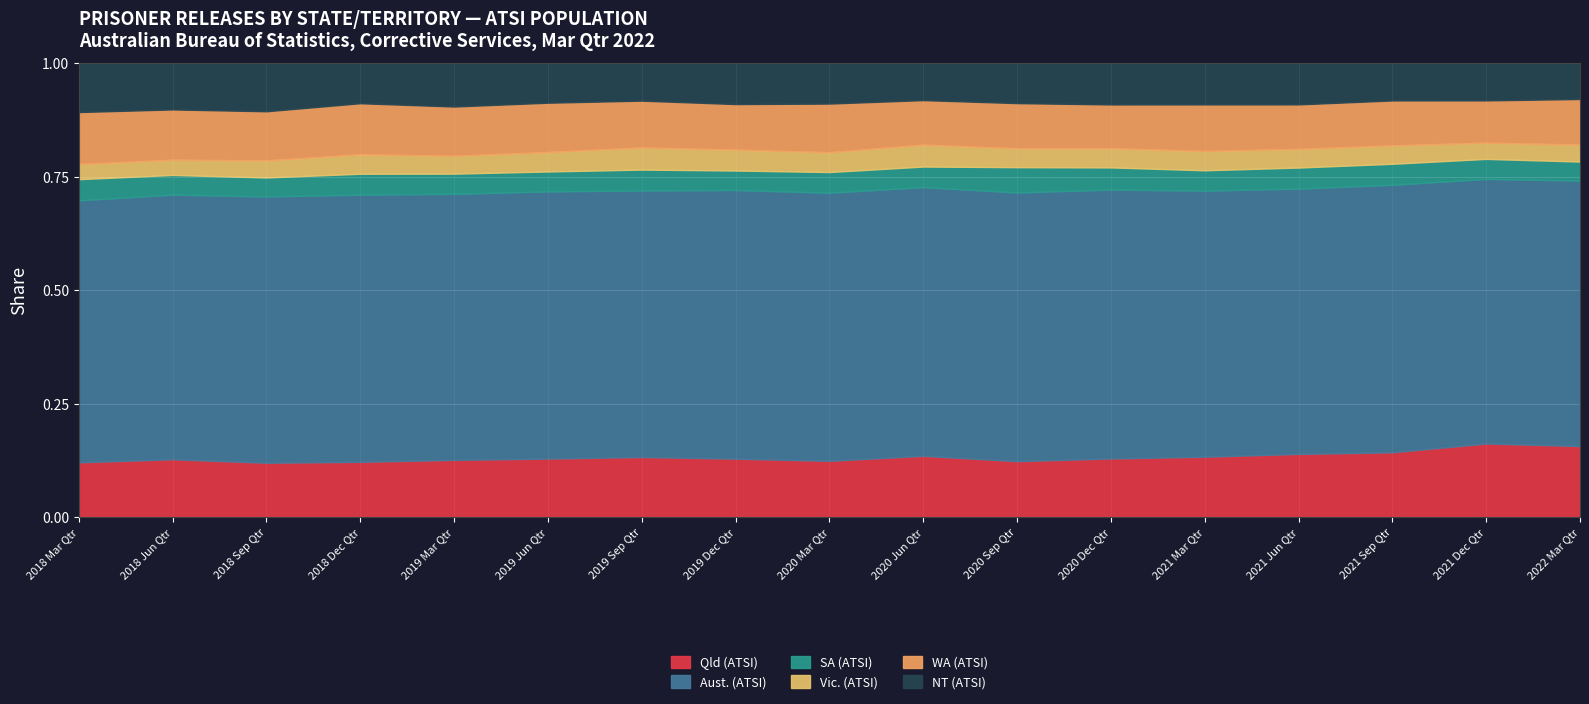

True or false: Qld (ATSI) and NT (ATSI) intersect in this chart.

False